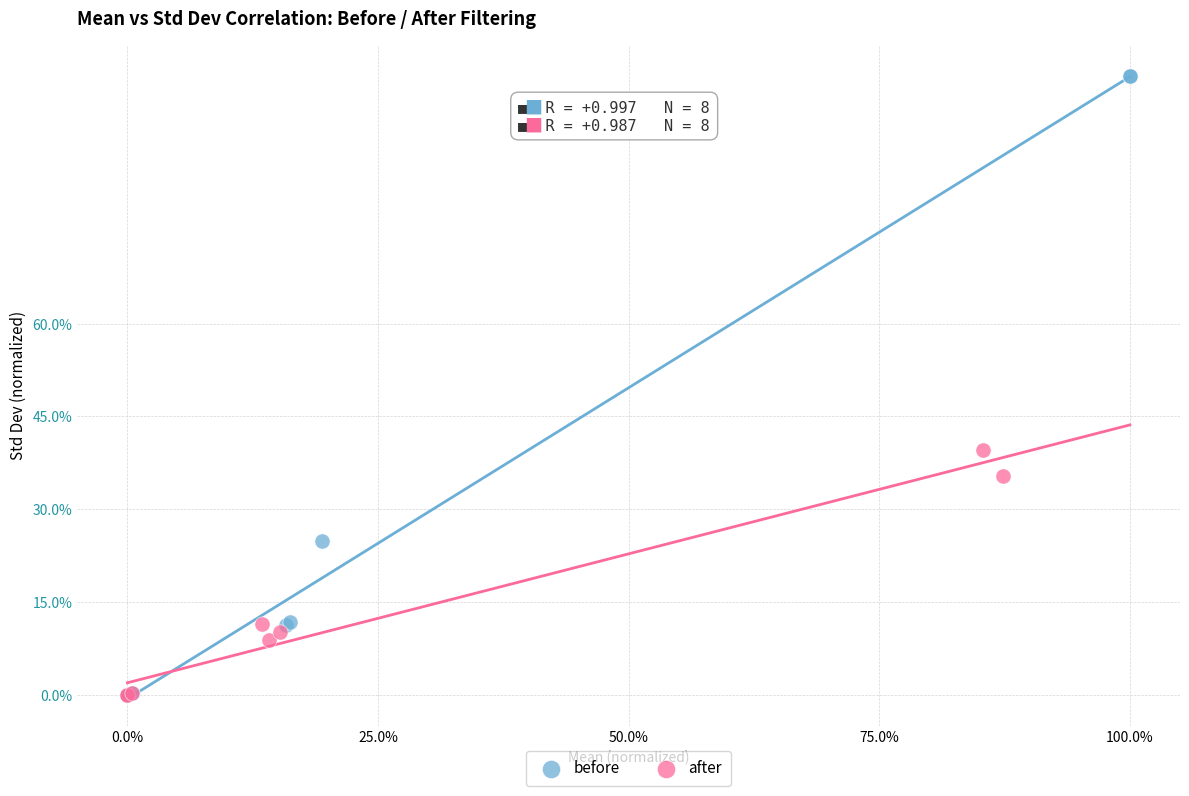

Which series contains the highest Y value?

before